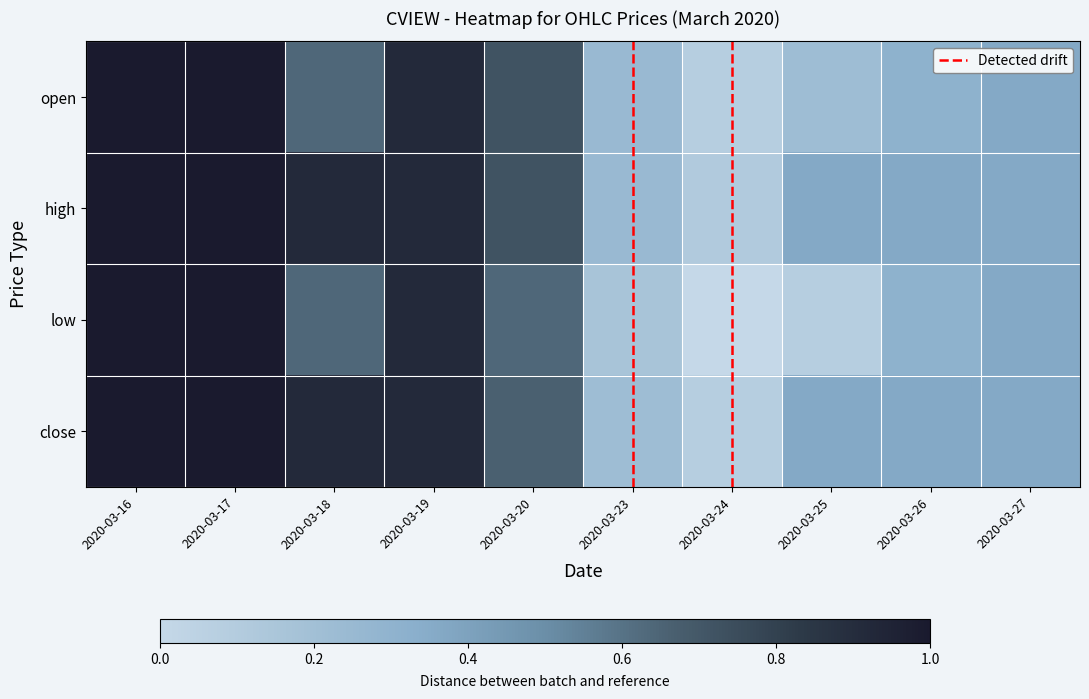

Which label corresponds to the smallest value in the chart?

2020-03-24